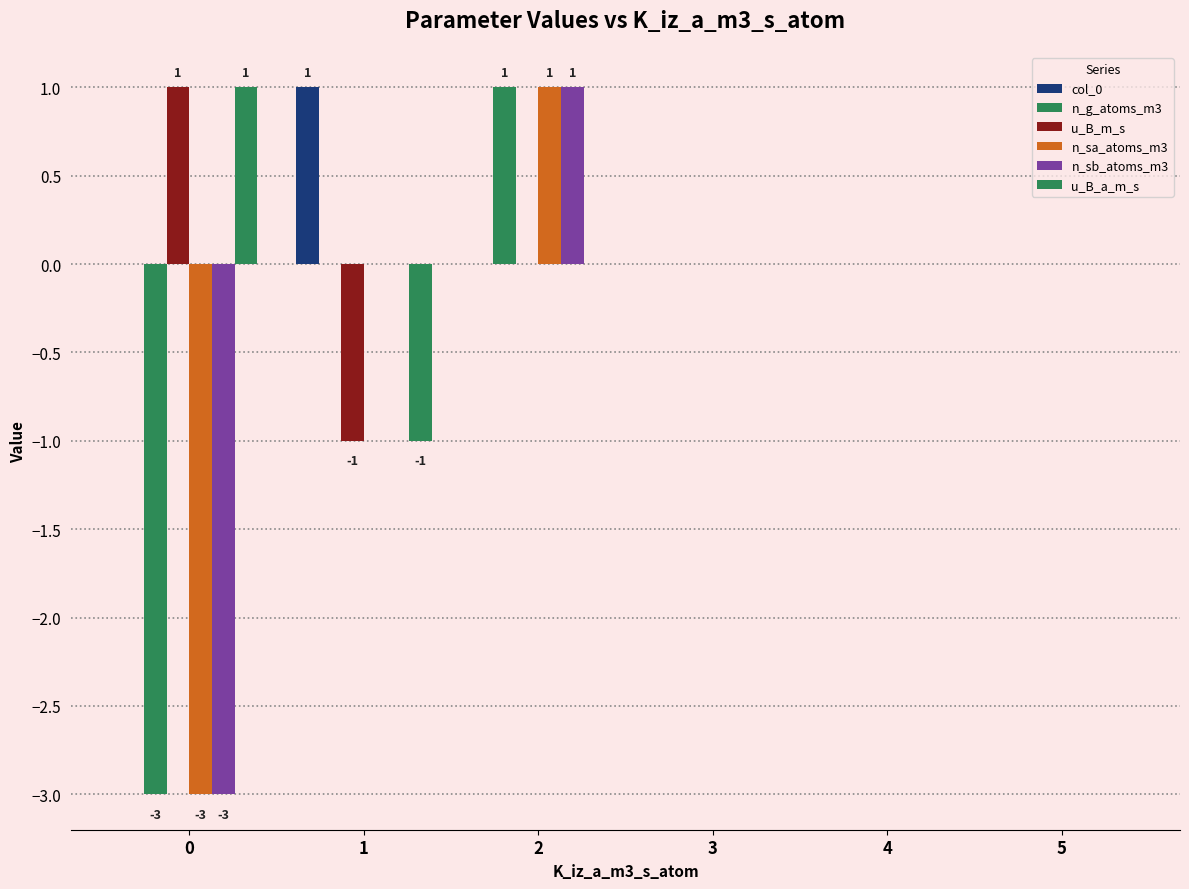

Reading left to right, extract all data points from this chart.

col_0: 0	1	0	0	0	0
n_g_atoms_m3: -3	0	1	0	0	0
u_B_m_s: 1	-1	0	0	0	0
n_sa_atoms_m3: -3	0	1	0	0	0
n_sb_atoms_m3: -3	0	1	0	0	0
u_B_a_m_s: 1	-1	0	0	0	0